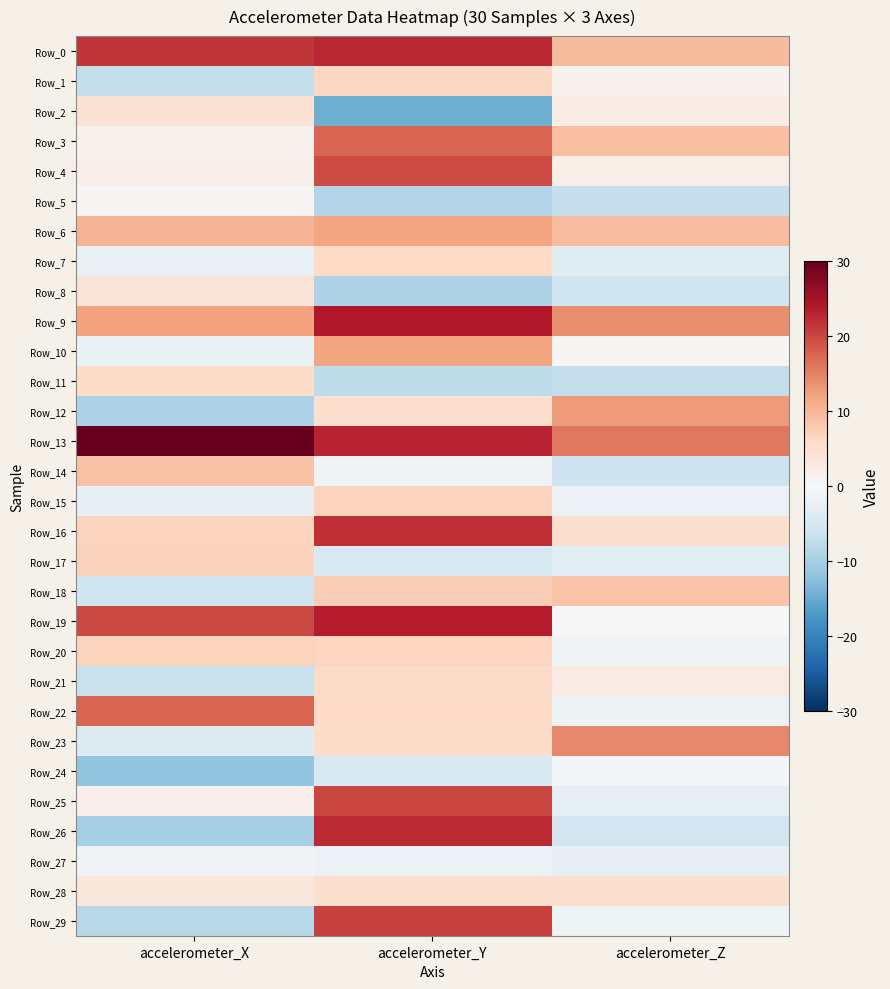

What is the smallest value displayed?

-14.6